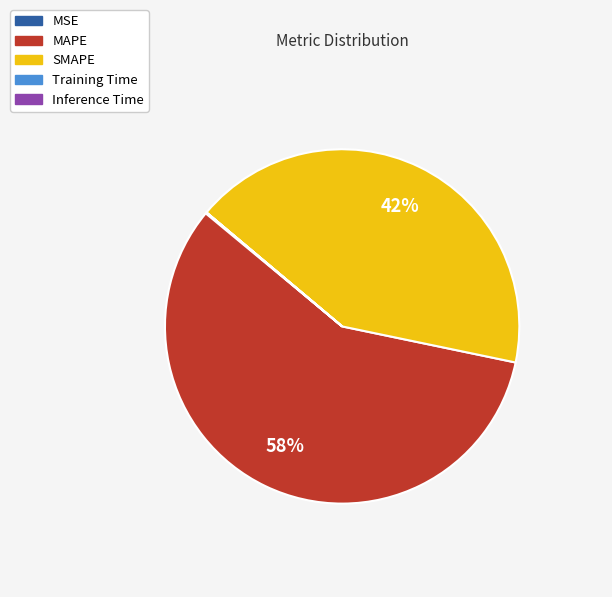

To the nearest percent, what is the difference between the SMAPE and MAPE slice percentages?

16%